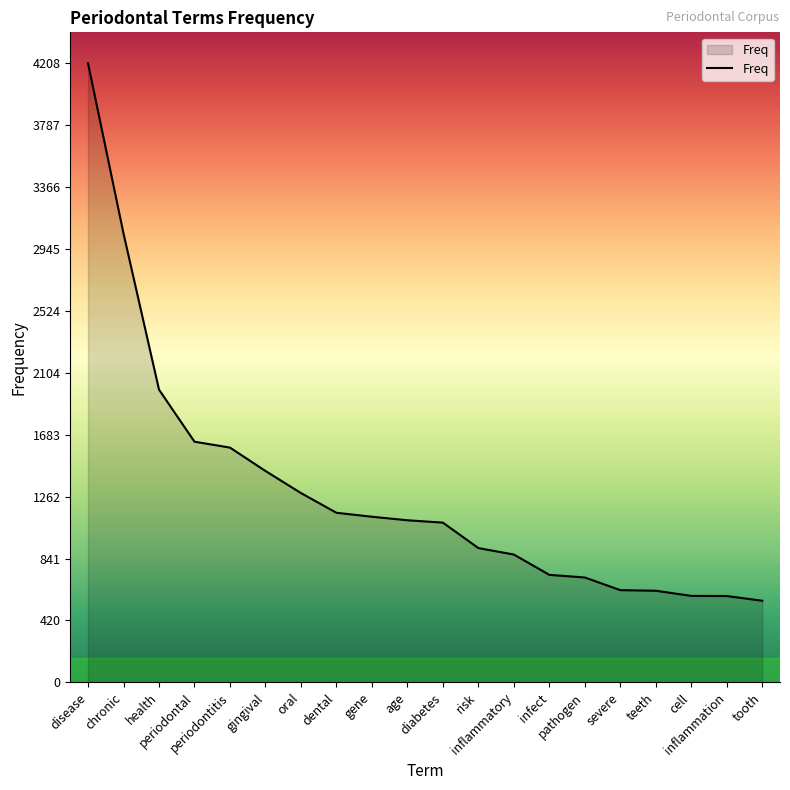

What is the difference between the maximum and minimum values?

3653